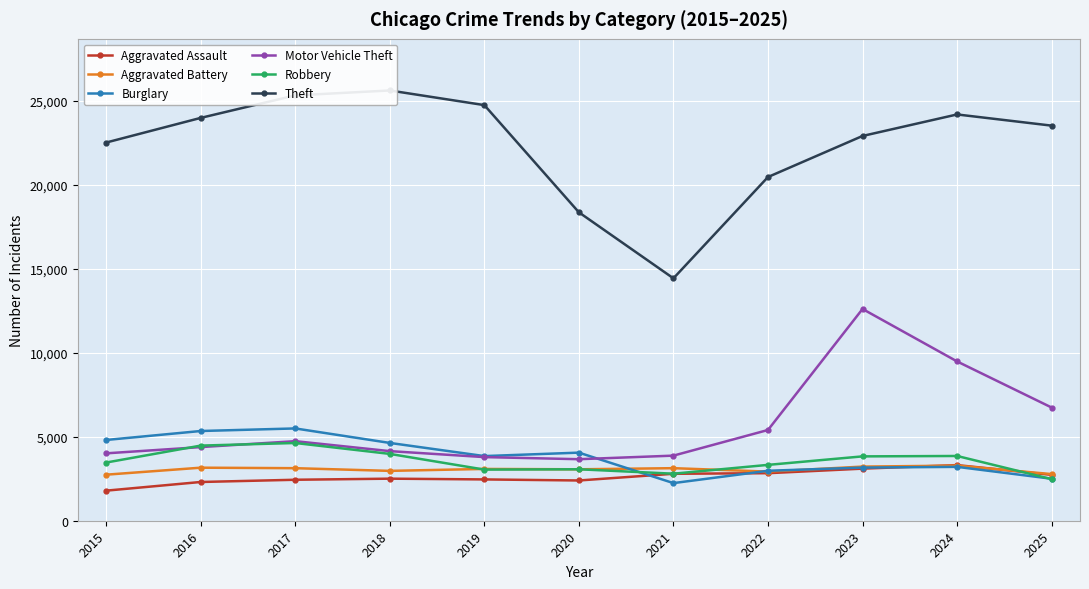

List the series in order of their peak value, lowest first.

Aggravated Battery, Aggravated Assault, Robbery, Burglary, Motor Vehicle Theft, Theft